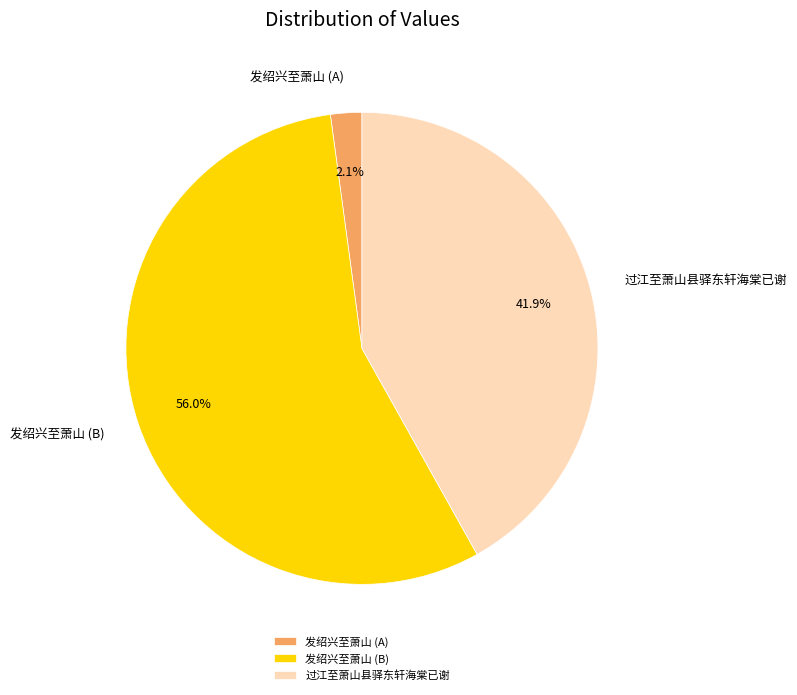

What is the ratio of the value at 过江至萧山县驿东轩海棠已谢 to the value at 发绍兴至萧山 (B)?

0.7